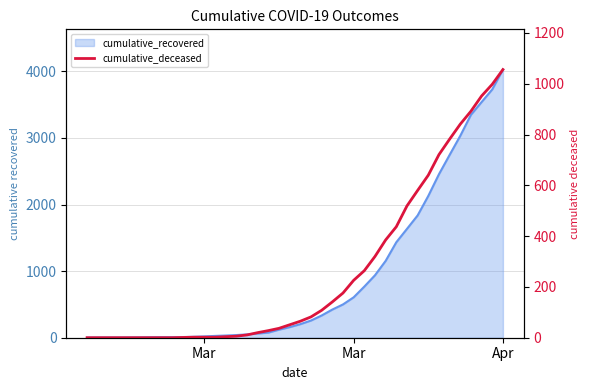

The chart shows a value of -575 at 5. True or false?

False